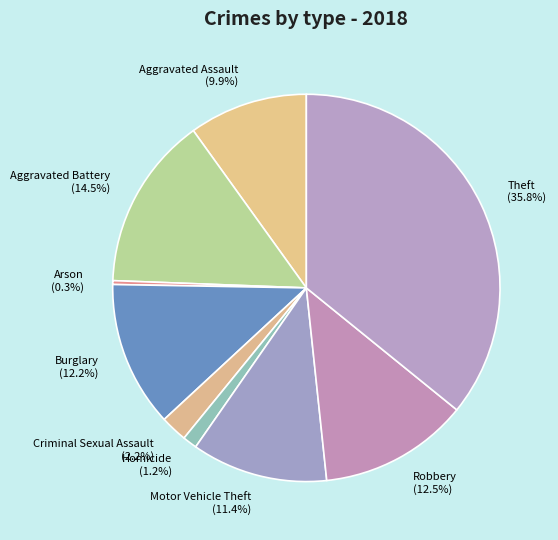

How much of the chart is everything except Aggravated Assault?

90.1%